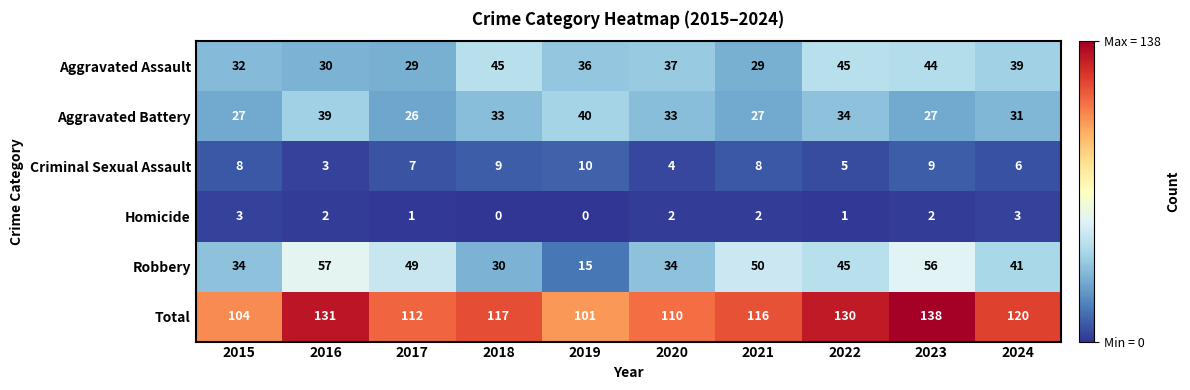

What value does the Aggravated Assault series have at 2020, to the nearest 10?

40